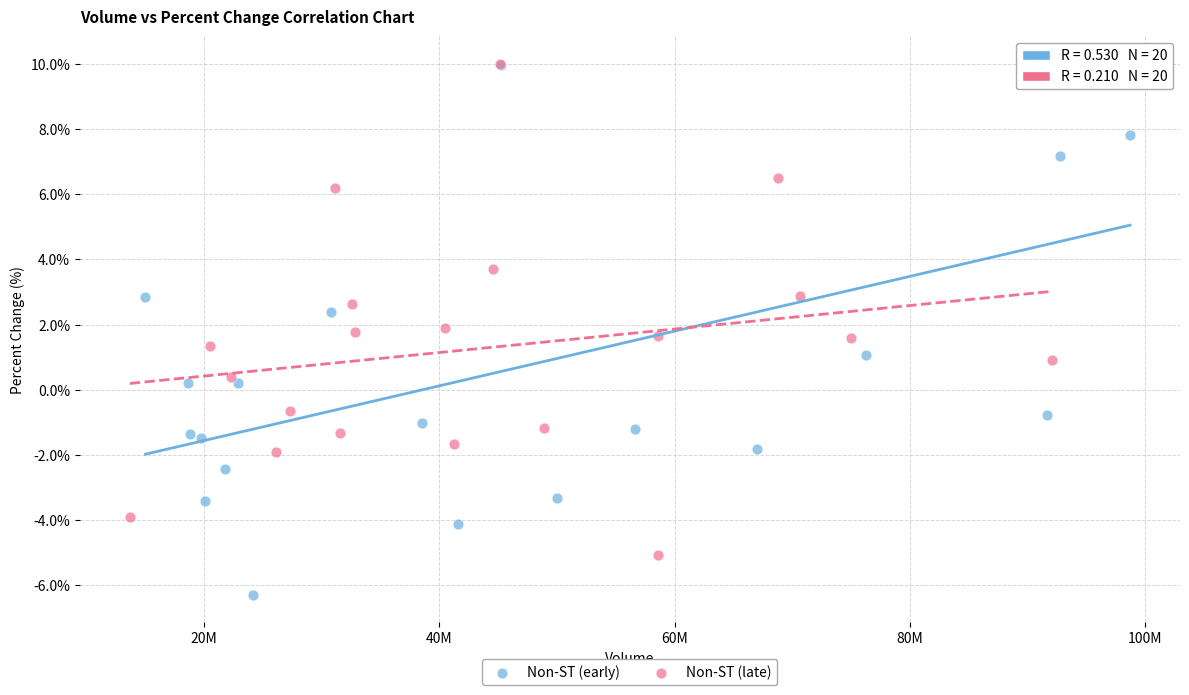

Which series reaches the minimum Y coordinate?

Non-ST (early)